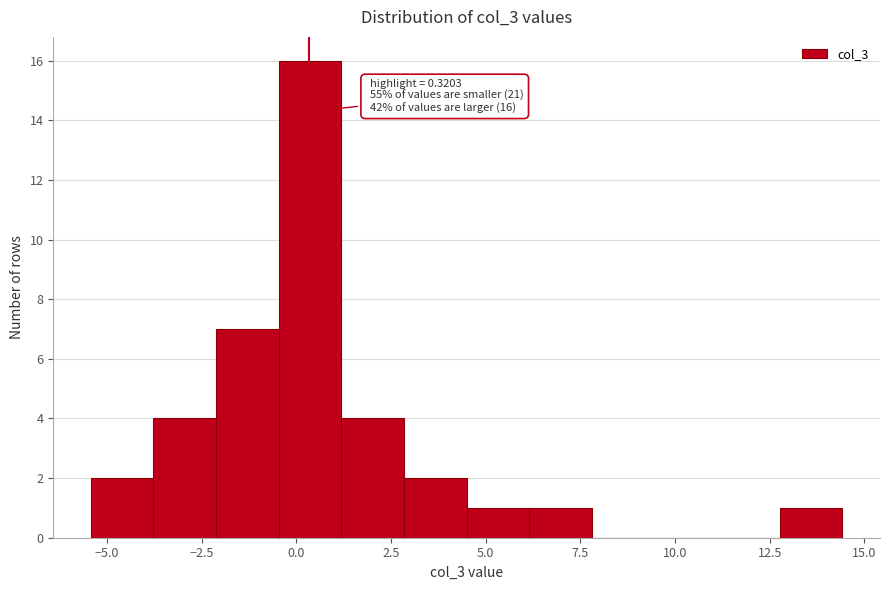

Around what value on the x-axis is the tallest bar? Give the approximate position of its centre, as read against the axis.

0.5